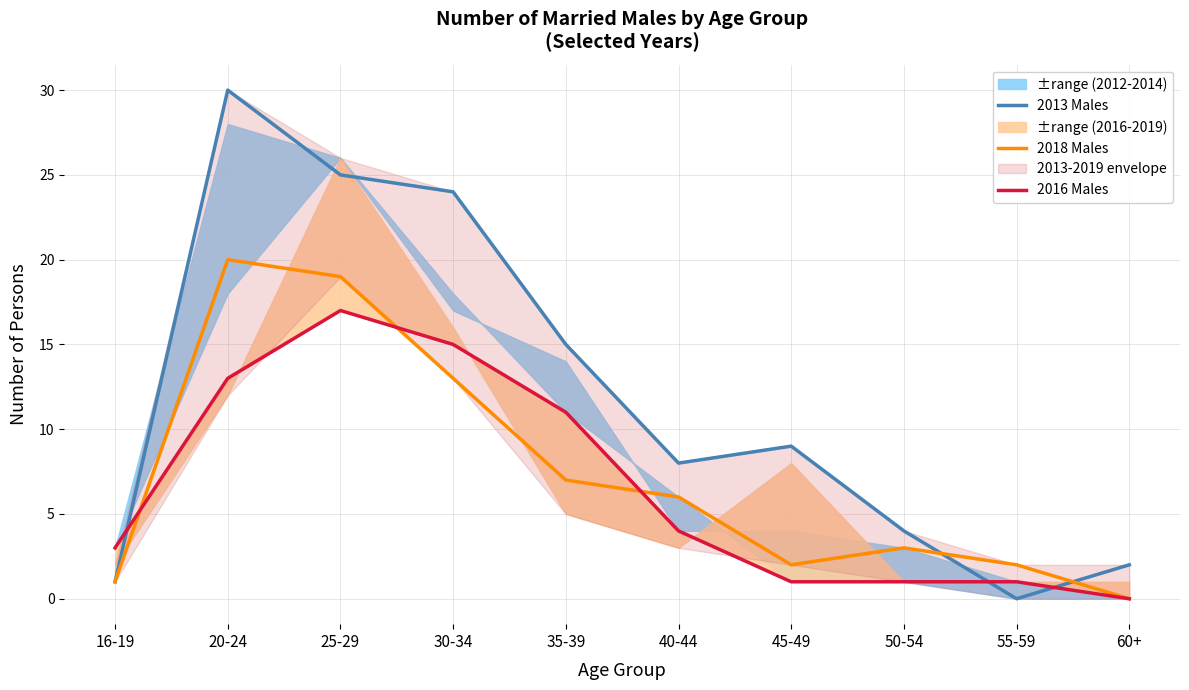

What is the label of the 8th point from the right?

25-29